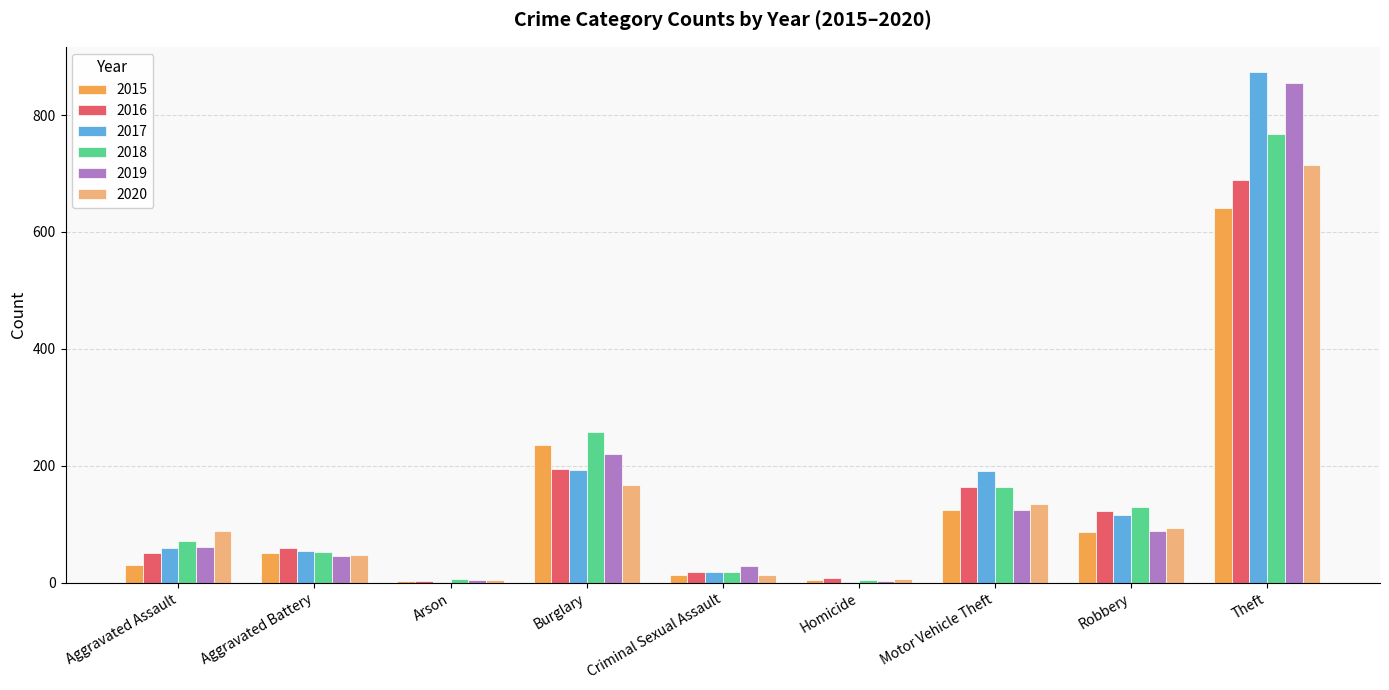

What is the difference between the 2016 values at Aggravated Assault and Arson?

47